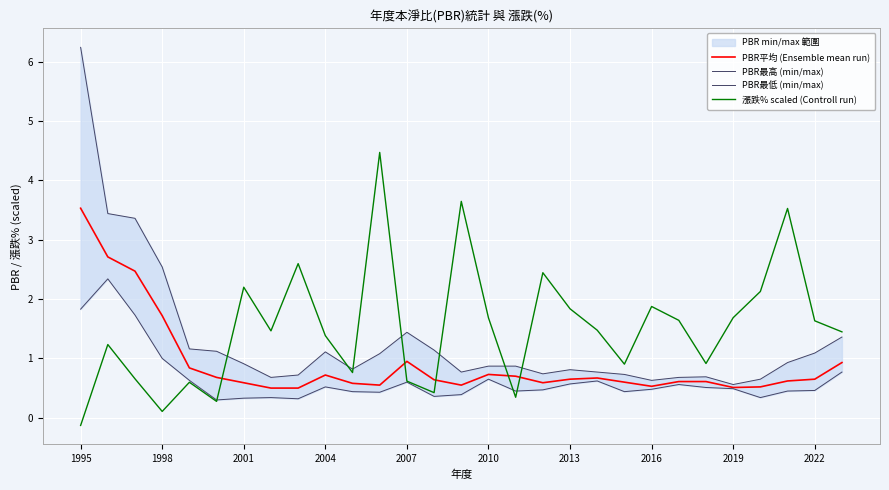

The value of PBR平均 (Ensemble mean run) at 2001 is 0.6. True or false?

True